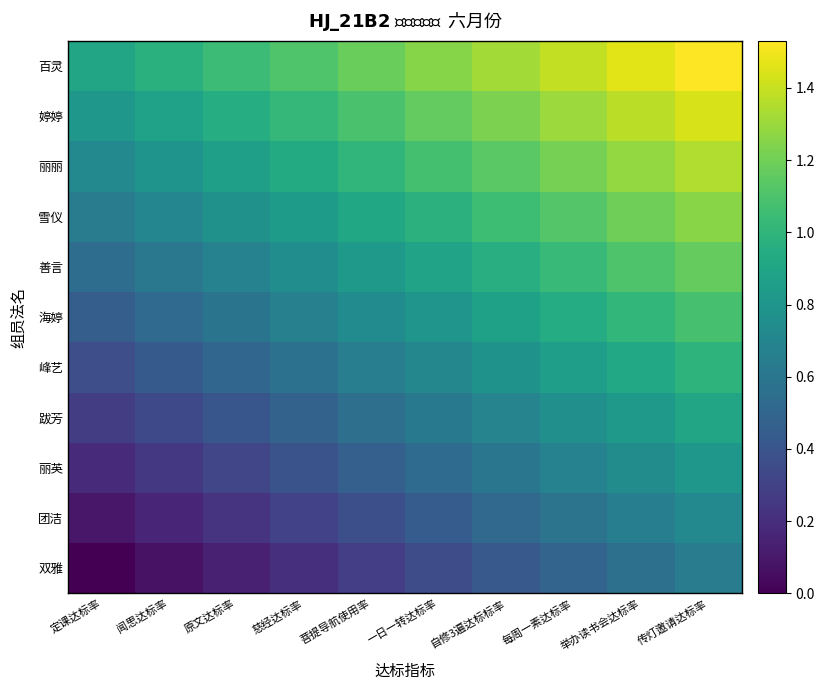

List the series in order of their peak value, lowest first.

双雅, 团洁, 丽英, 跋芳, 峰艺, 海婷, 善言, 雪仪, 丽丽, 婷婷, 百灵